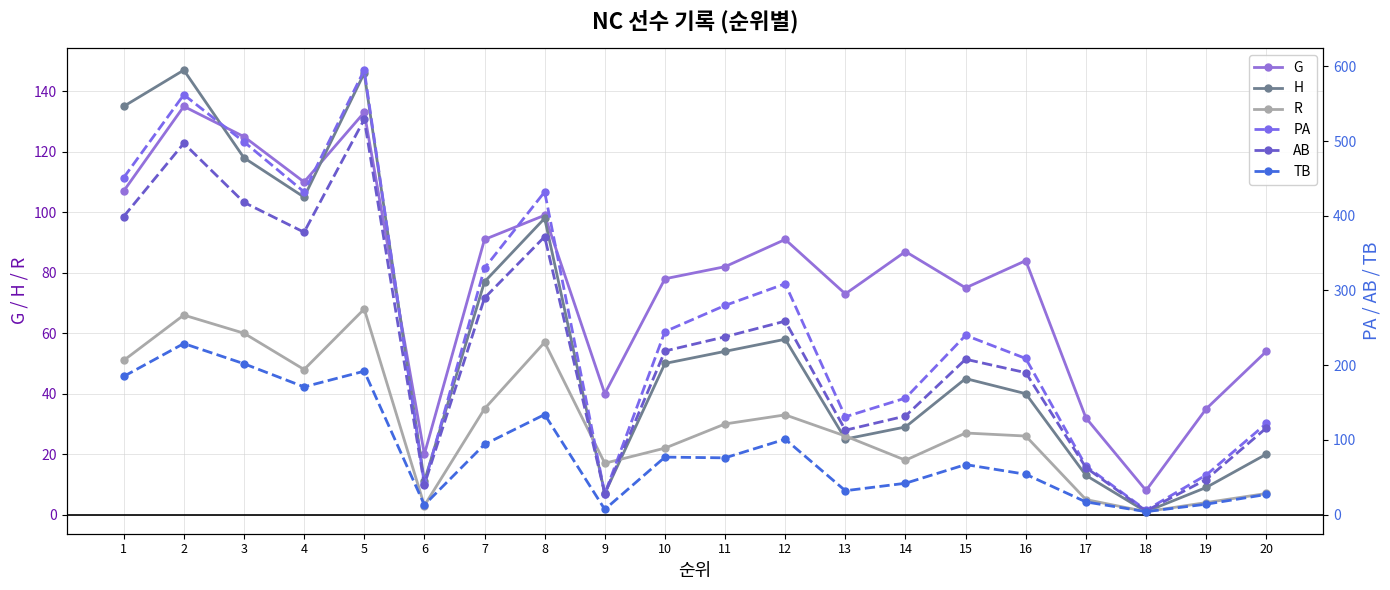

Which series has the largest total across all categories?

PA